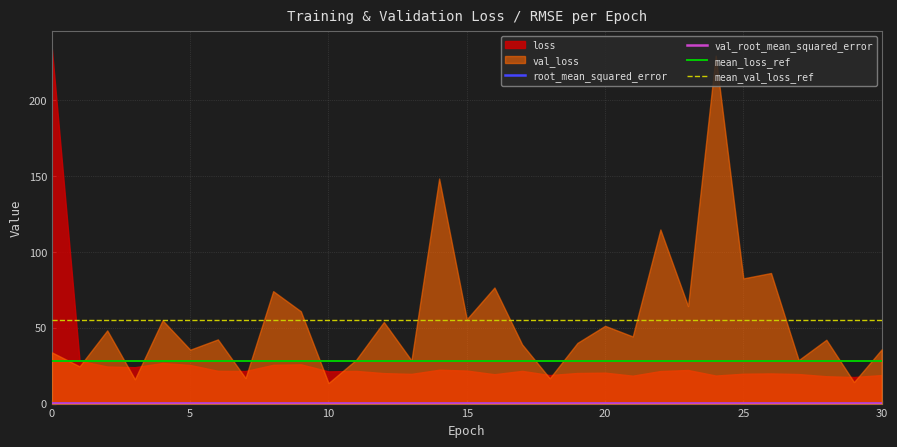

At which label does val_loss reach its peak?

24